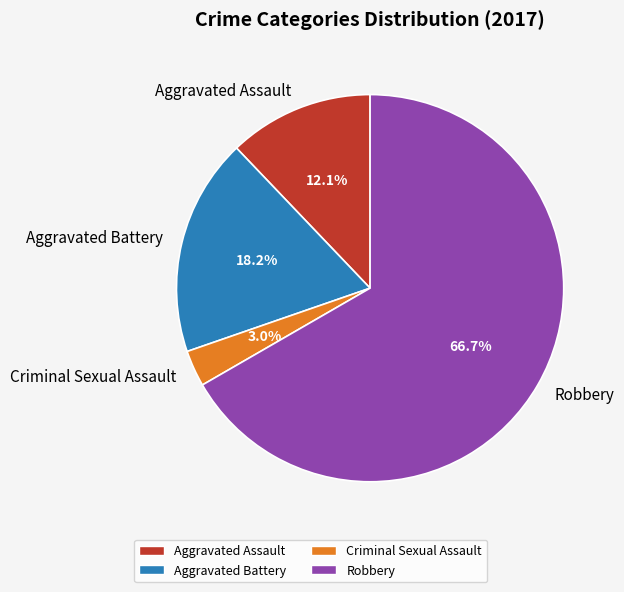

The Robbery slice represents 72% of the pie. True or false?

False